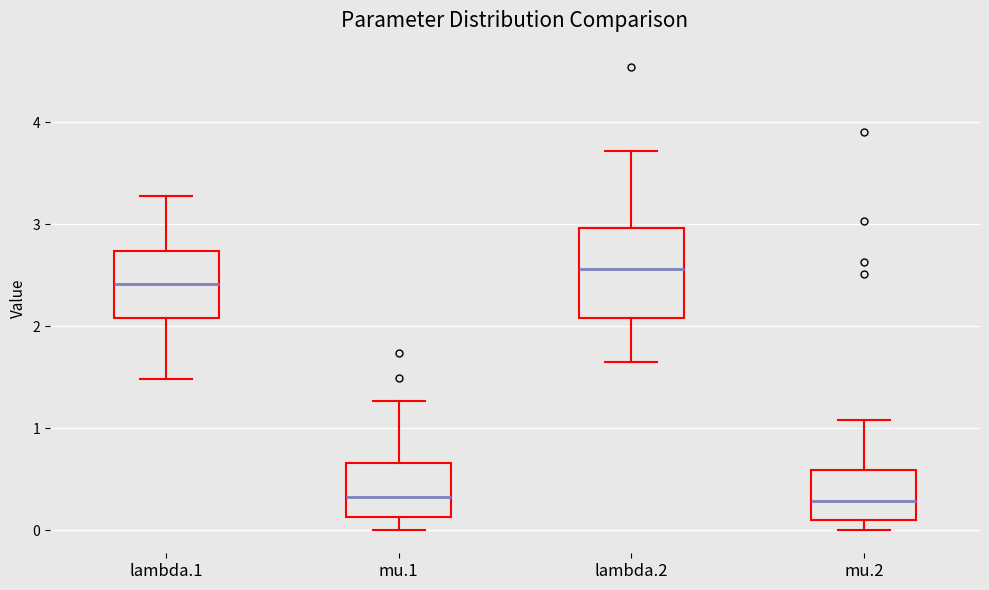

Reading left to right, transcribe this box plot: for each box, give where its median line is, the range the box spans, and where its two whiskers end, as read against the y-axis. The values are not printed on the chart, so give them approximately, as read against the axis.

lambda.1: median 2.4, box 2.1 to 2.7, whiskers 1.5 to 3.3
mu.1: median 0.3, box 0.1 to 0.7, whiskers 0.0 to 1.3
lambda.2: median 2.6, box 2.1 to 3.0, whiskers 1.7 to 3.7
mu.2: median 0.3, box 0.1 to 0.6, whiskers 0.0 to 1.1